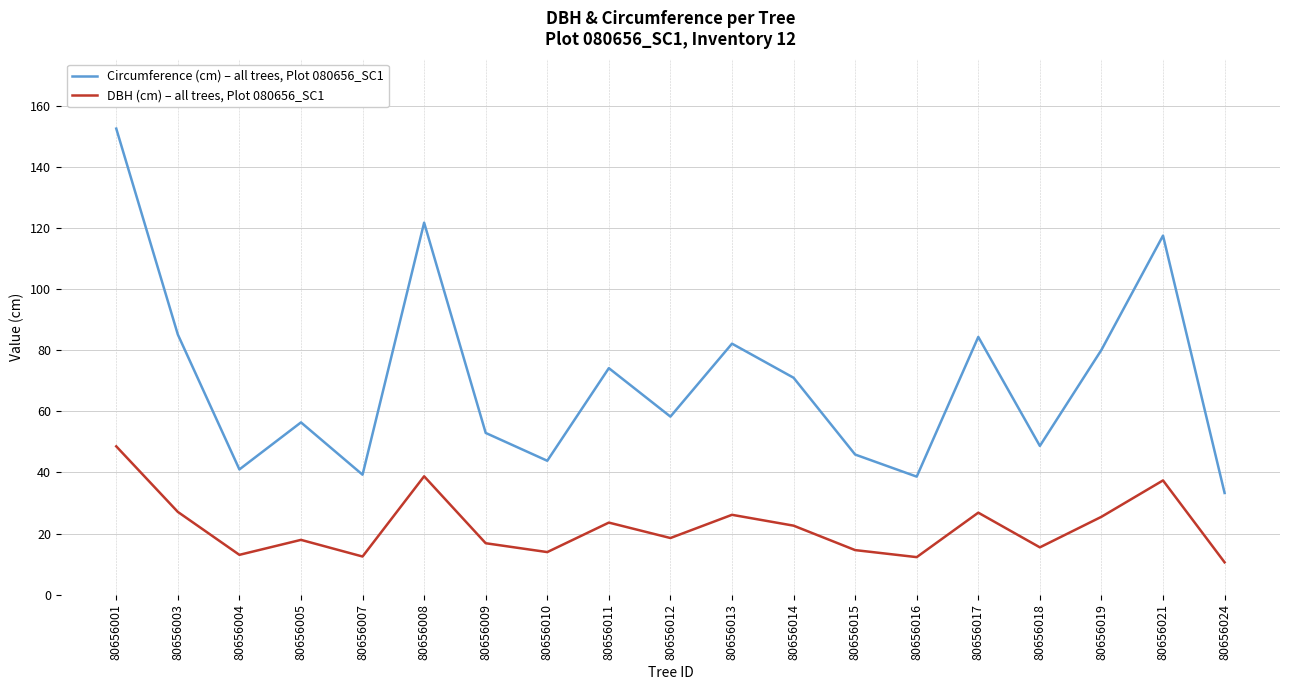

At which category is the sum across all series the highest?

80656001